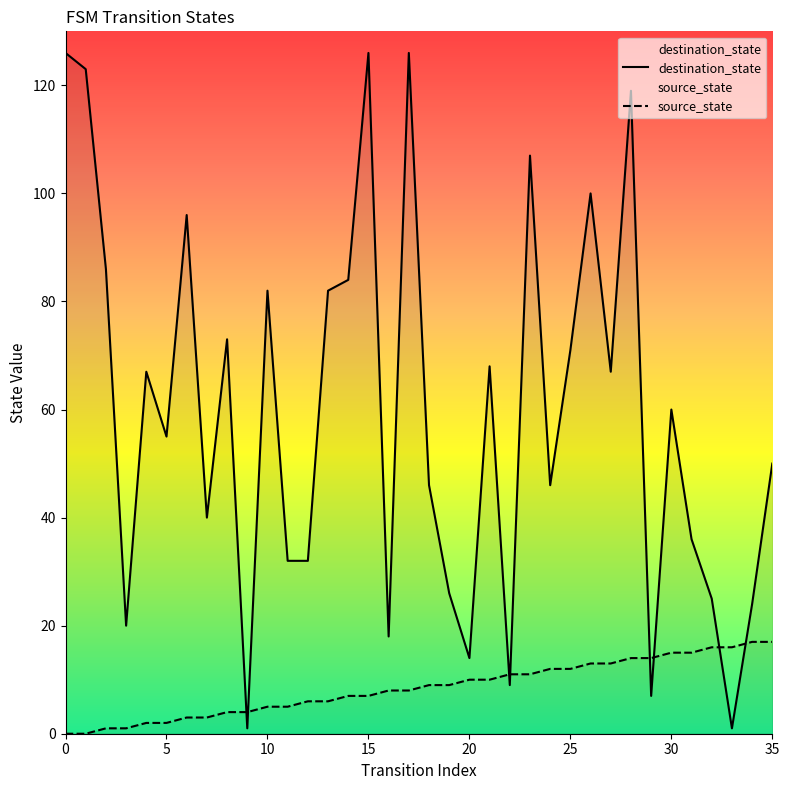

How many times do source_state and destination_state cross each other?

8